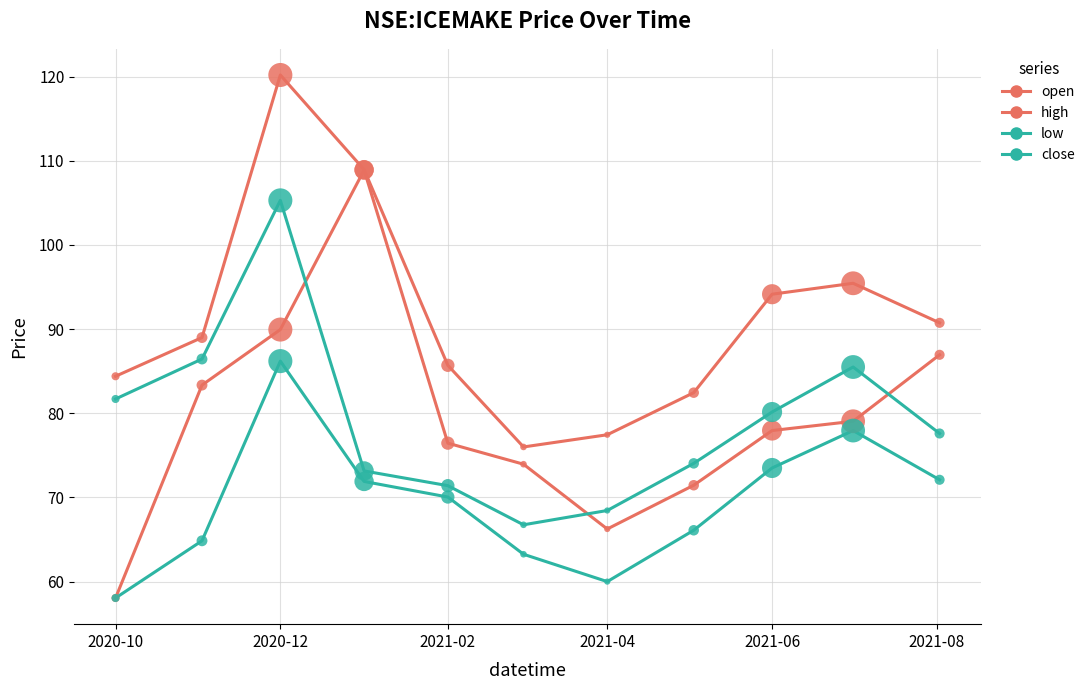

Which series has the largest total across all categories?

high